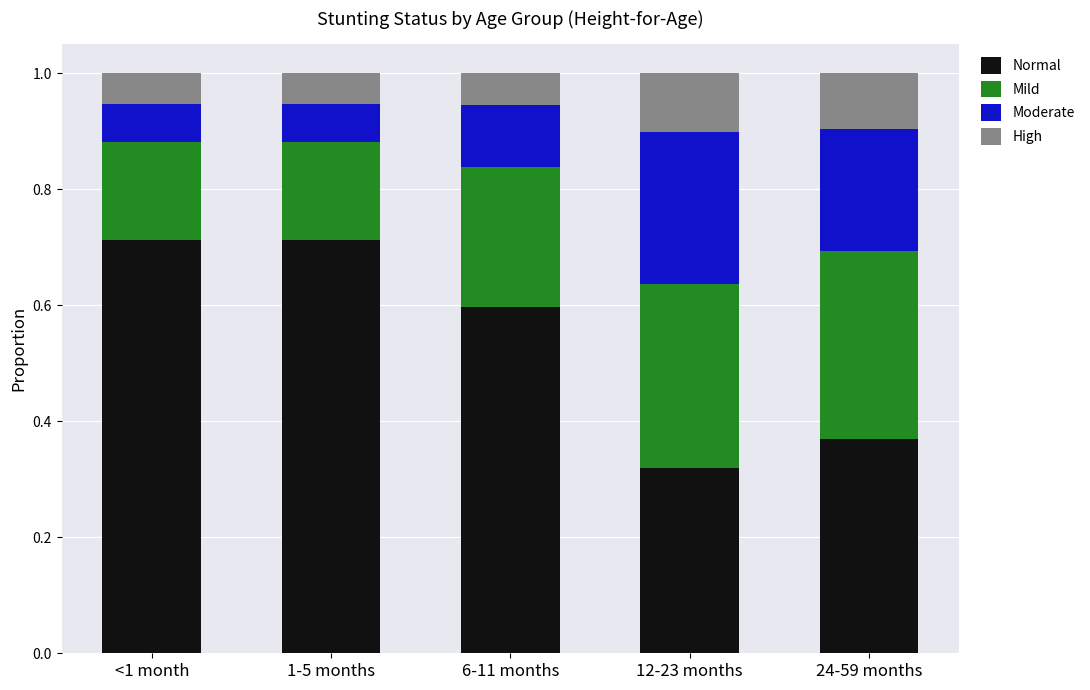

What is the total value across all series at 24-59 months?

1.0